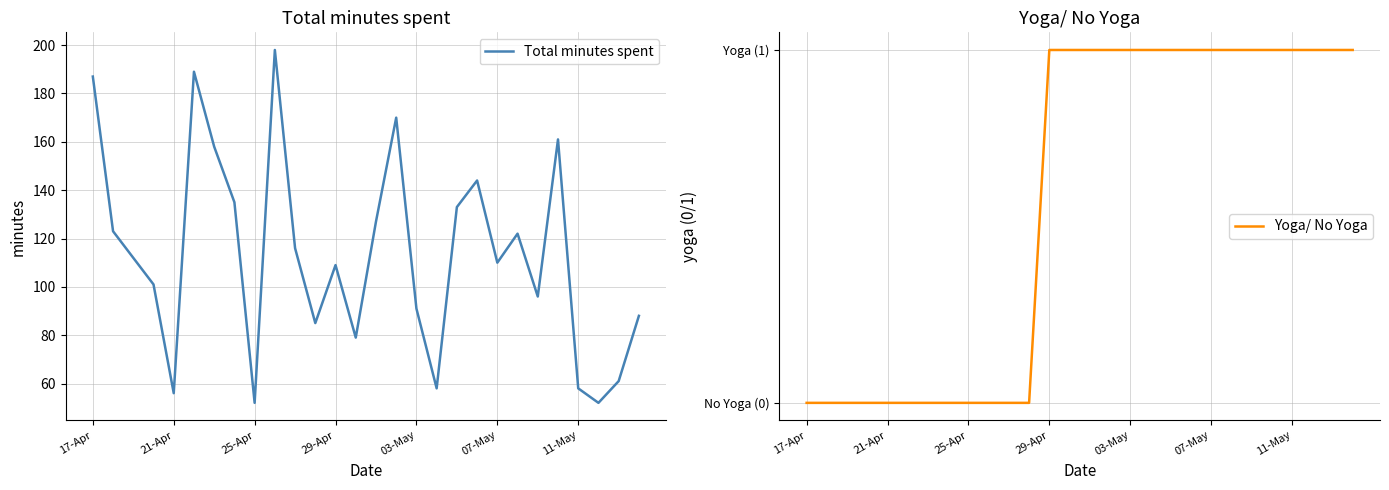

What is the sum of the Yoga/ No Yoga values at 21 and 25?

2